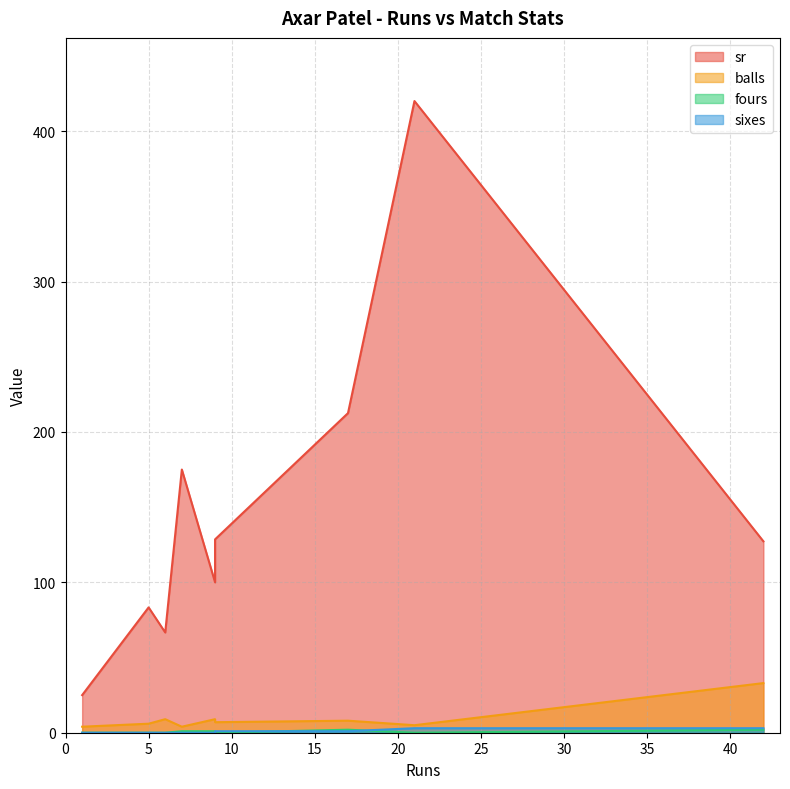

Read the fours value at 7.

1.0